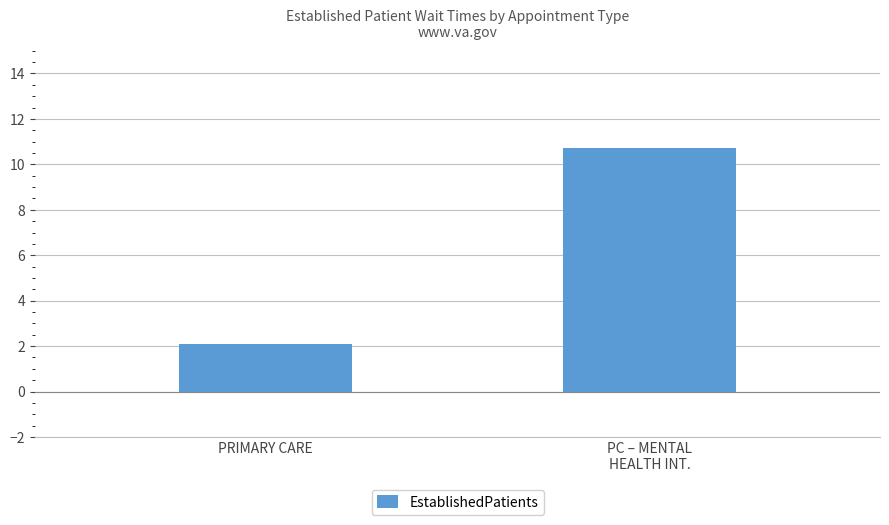

What is the average value?

6.4